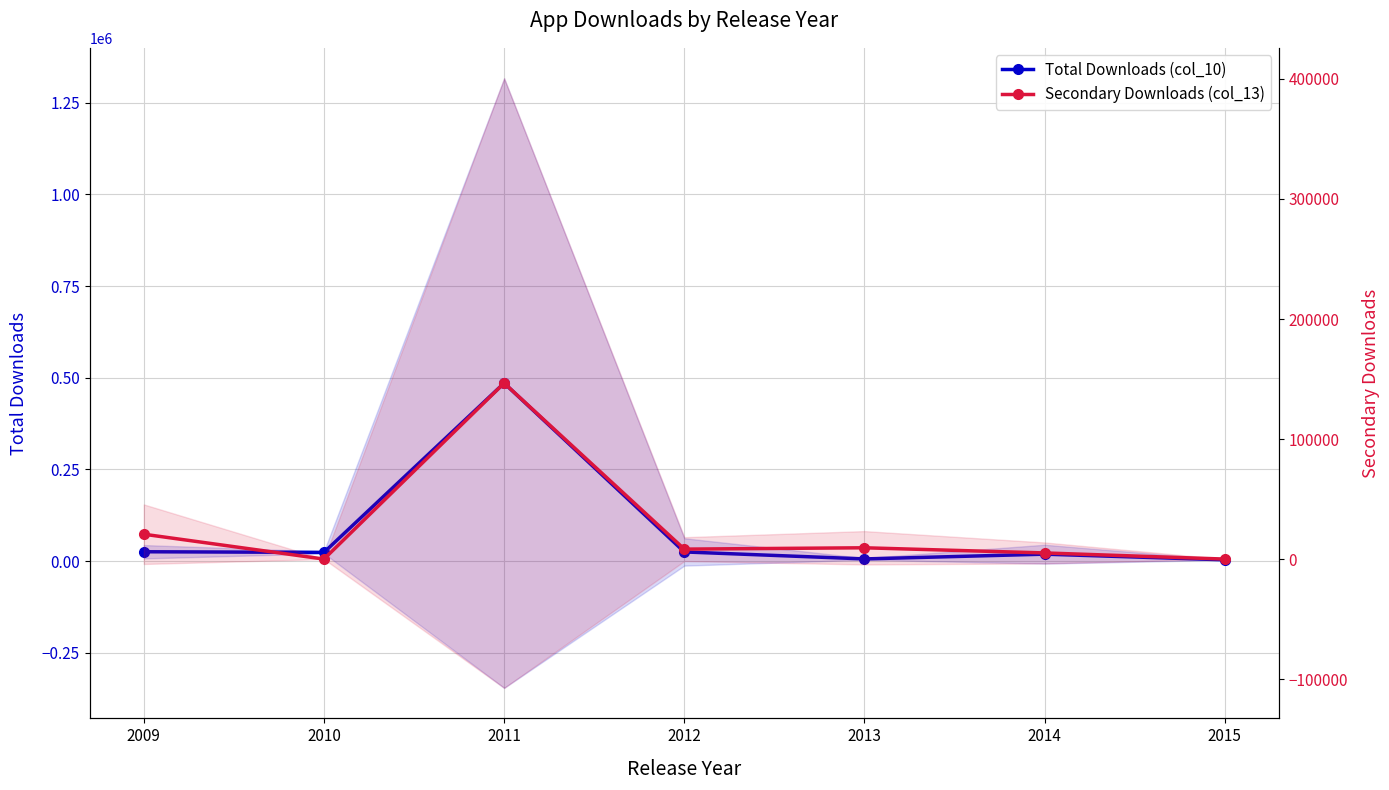

What is the approximate value of Total Downloads (col_10) at 2009?

25581.3